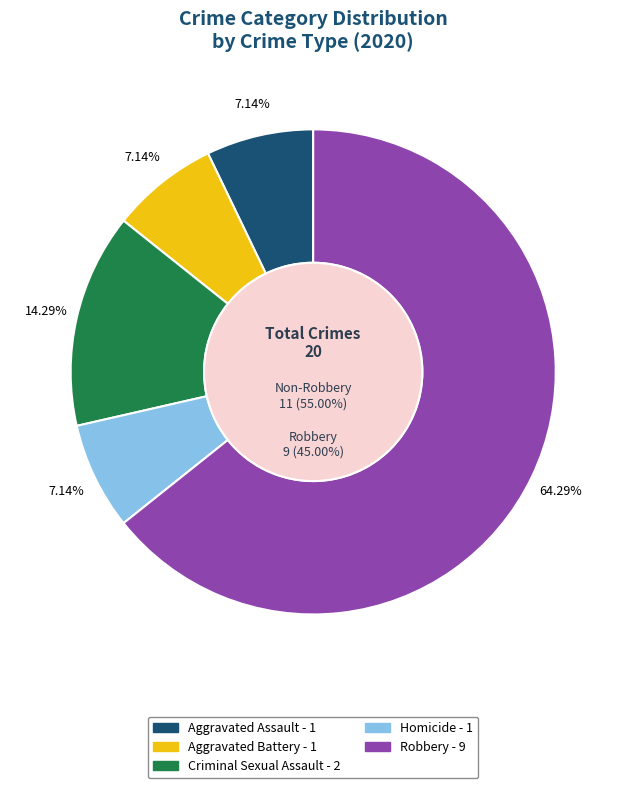

Is it true that Aggravated Assault is 13% of the pie?

False